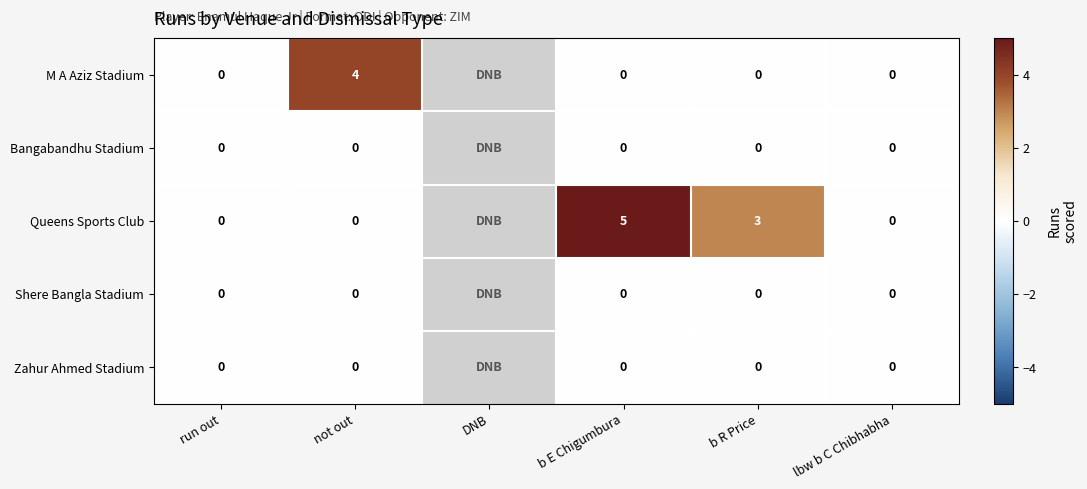

What is the sum of the Queens Sports Club values at b R Price and lbw b C Chibhabha?

3